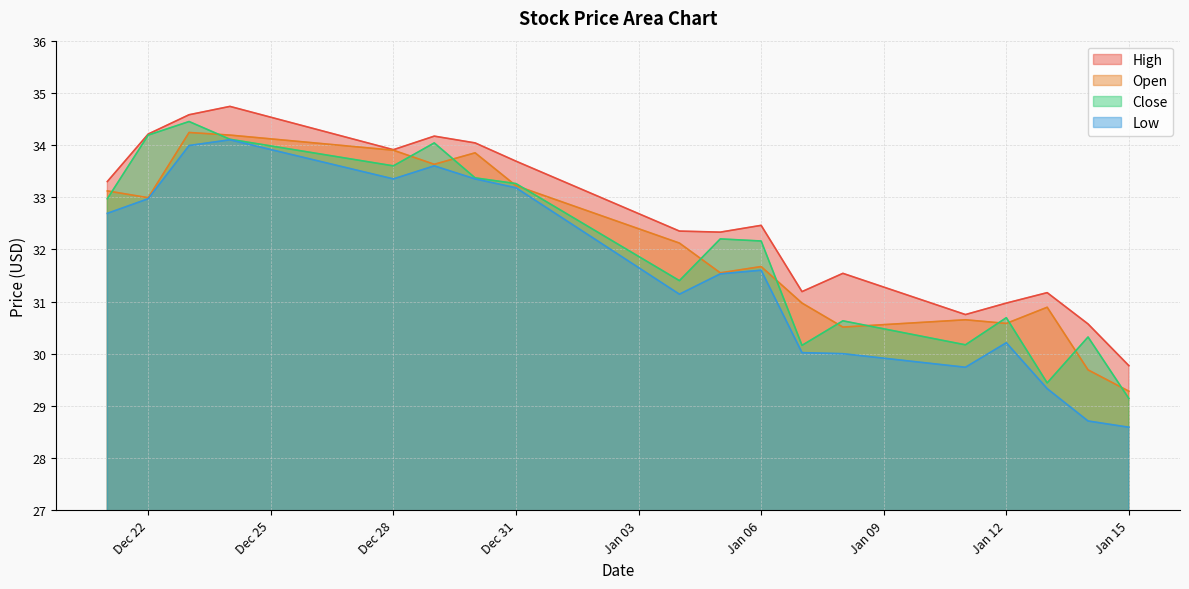

At which category is the sum across all series the highest?

2015-12-23